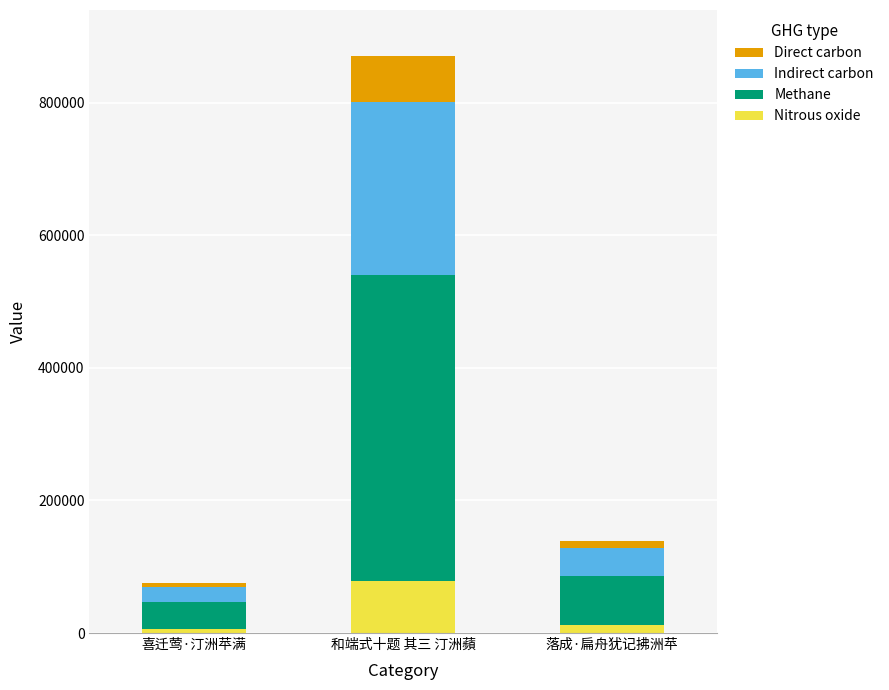

At which category is the sum across all series the highest?

和端式十题 其三 汀洲蘋